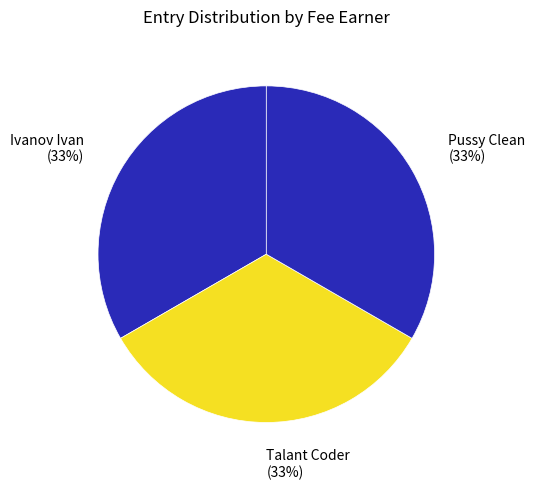

What percentage is the Pussy Clean slice, to the nearest percent?

33%